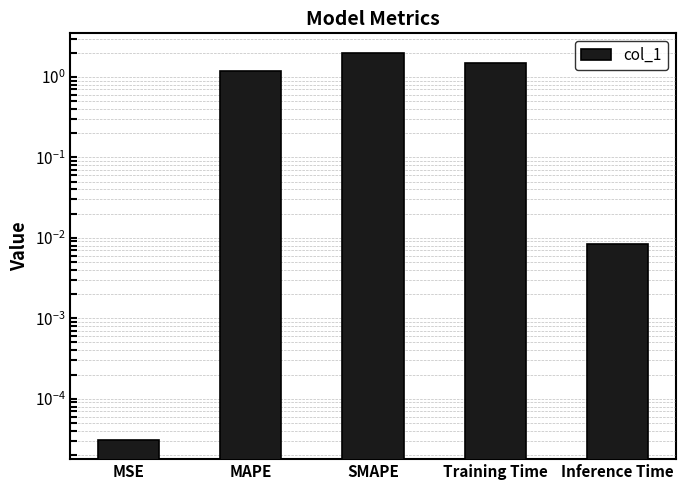

Rank the categories by value from lowest to highest.

MSE, Inference Time, MAPE, Training Time, SMAPE